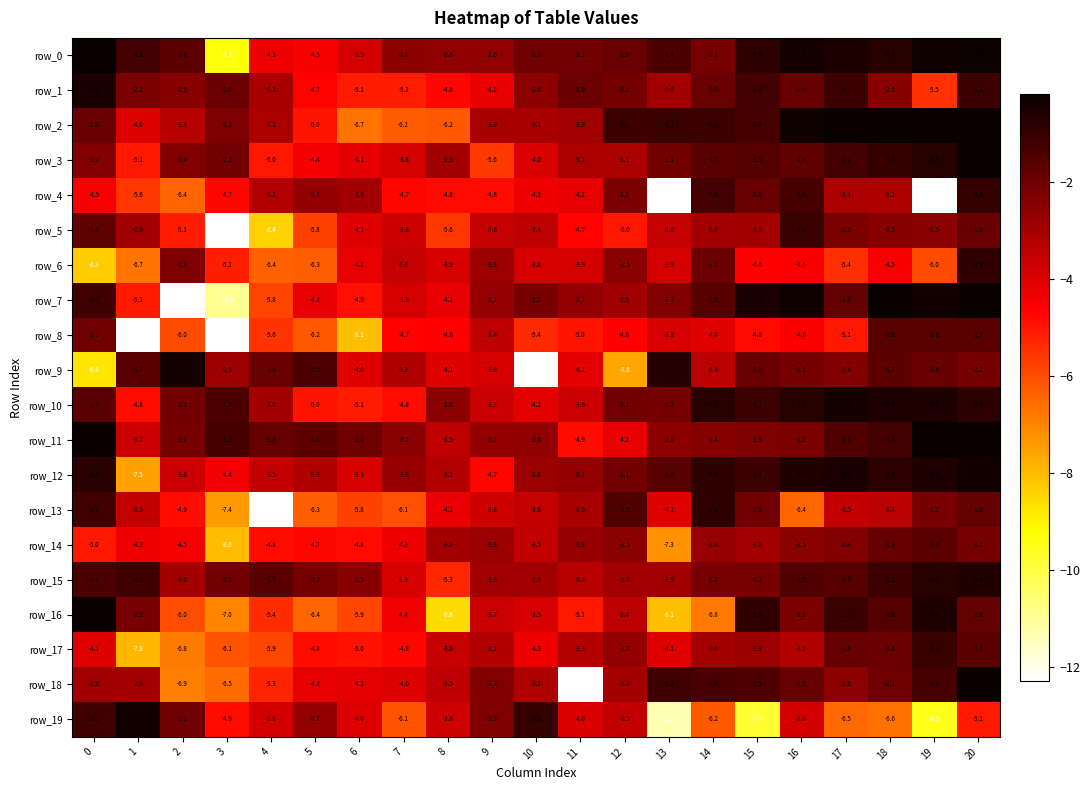

What is the total value across all series at 12?

-61.1